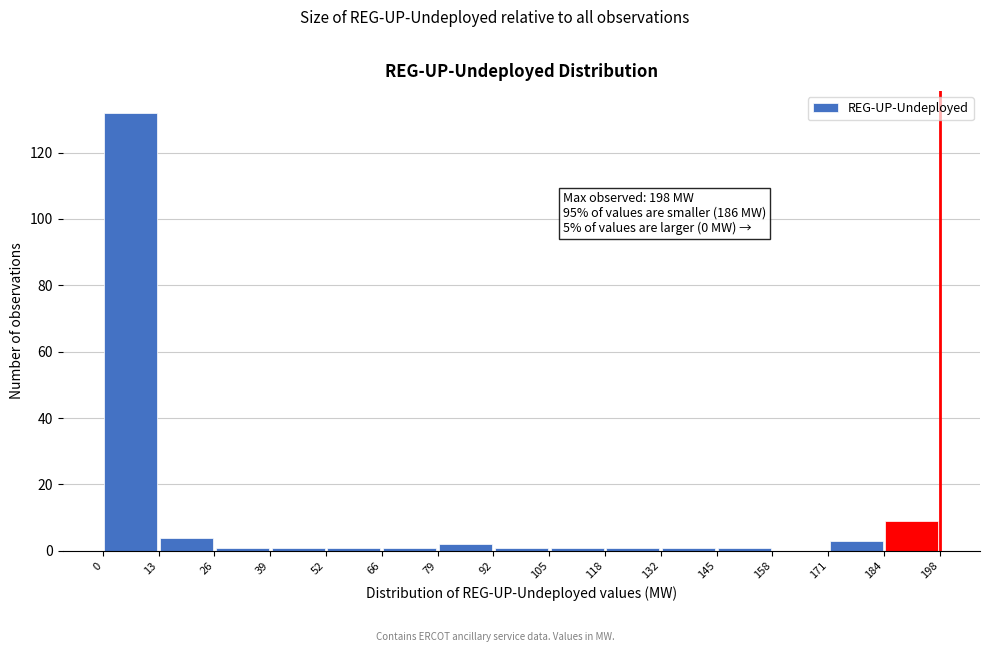

Which range on the x-axis has the tallest bar?

0 to 13